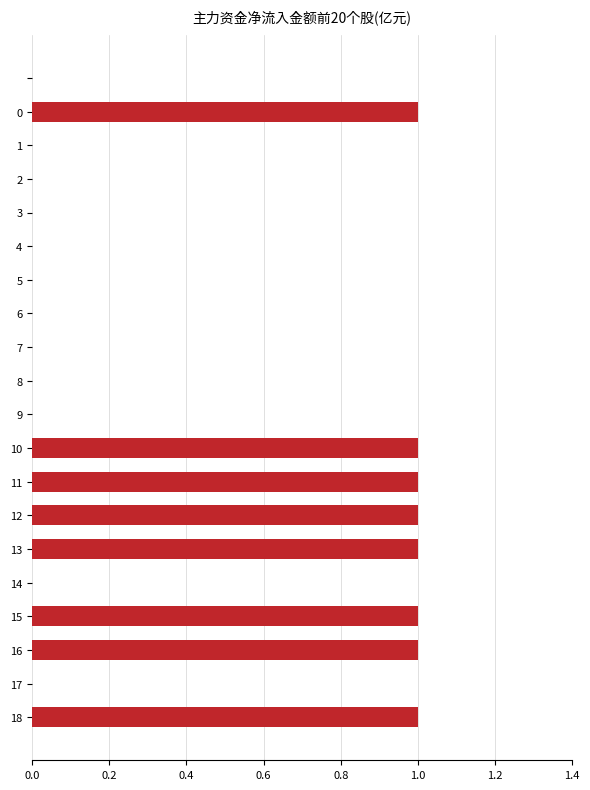

What is the sum of all values?

8